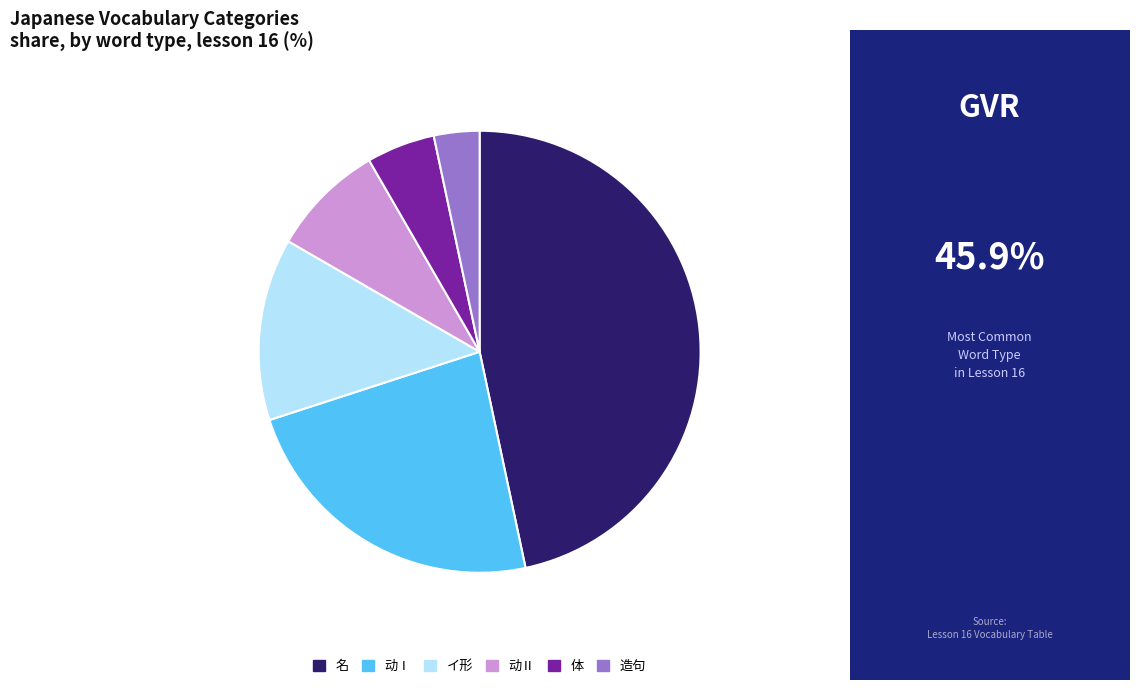

Rank the categories by value from highest to lowest.

名, 动Ⅰ, イ形, 动Ⅱ, 体, 造句